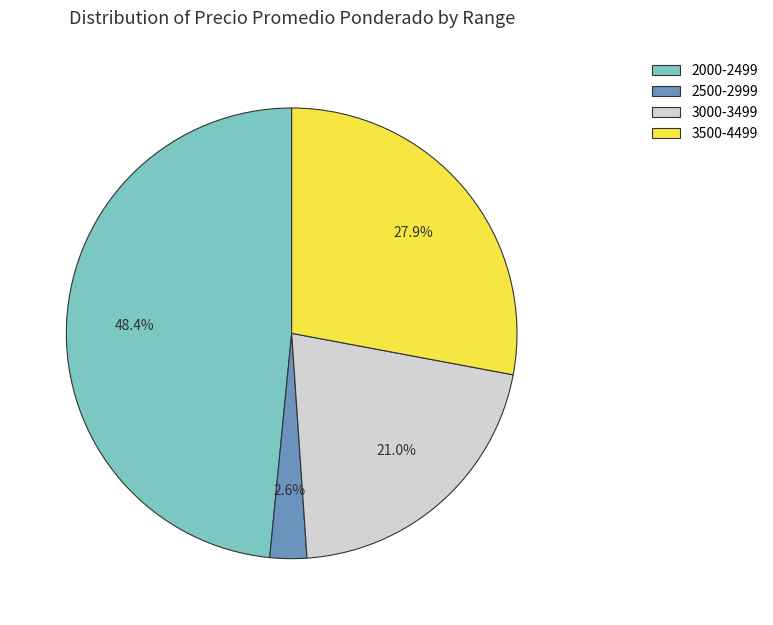

What is the largest slice in the pie chart?

2000-2499